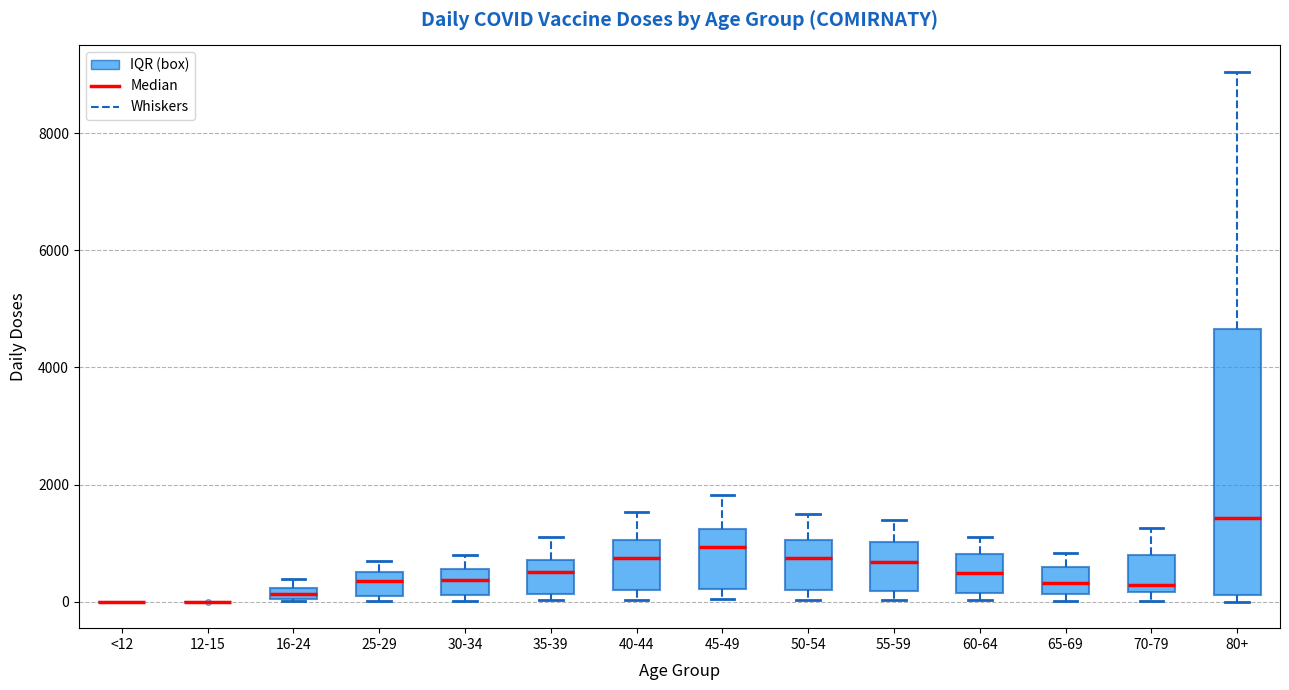

Where is the lower edge of the box for 45-49 on the y-axis? The values are not printed on the chart, so give them approximately, as read against the axis.

200